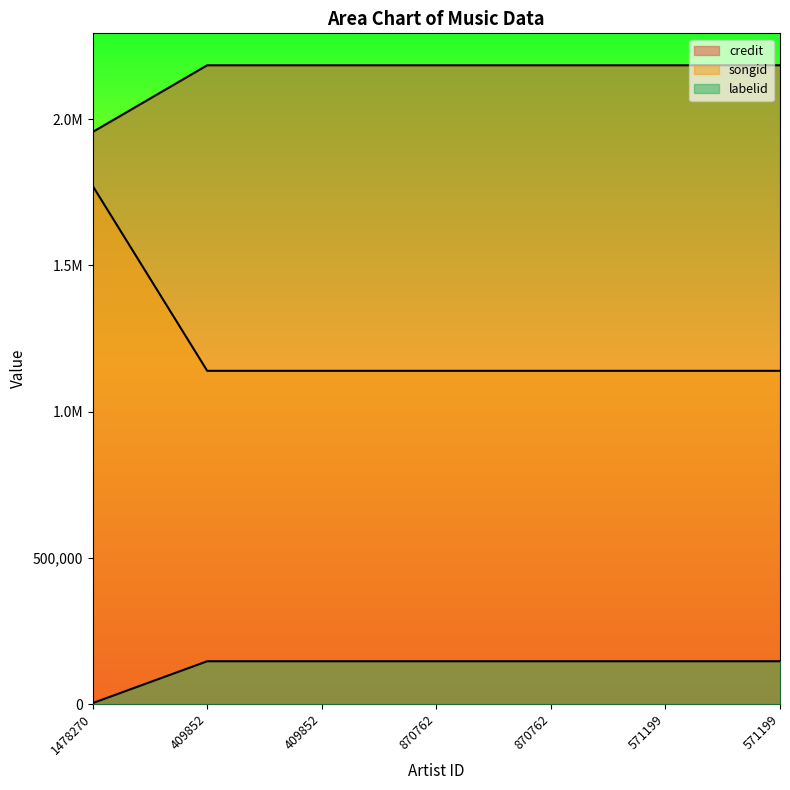

Reading right to left, list all the values displayed in this chart.

credit: 571199=1139565	571199=1139565	870762=1139565	870762=1139565	409852=1139565	409852=1139565	1478270=1772048
songid: 571199=2184458	571199=2184458	870762=2184458	870762=2184458	409852=2184458	409852=2184458	1478270=1956234
labelid: 571199=146421	571199=146421	870762=146421	870762=146421	409852=146421	409852=146421	1478270=3267